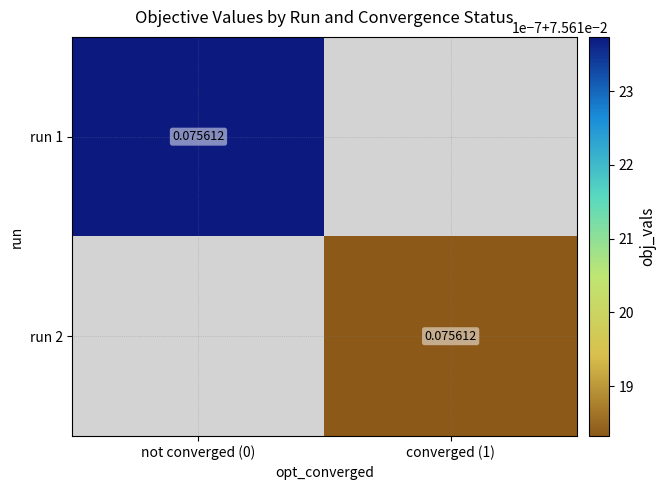

Which has a higher value, converged (1) or not converged (0)?

not converged (0)